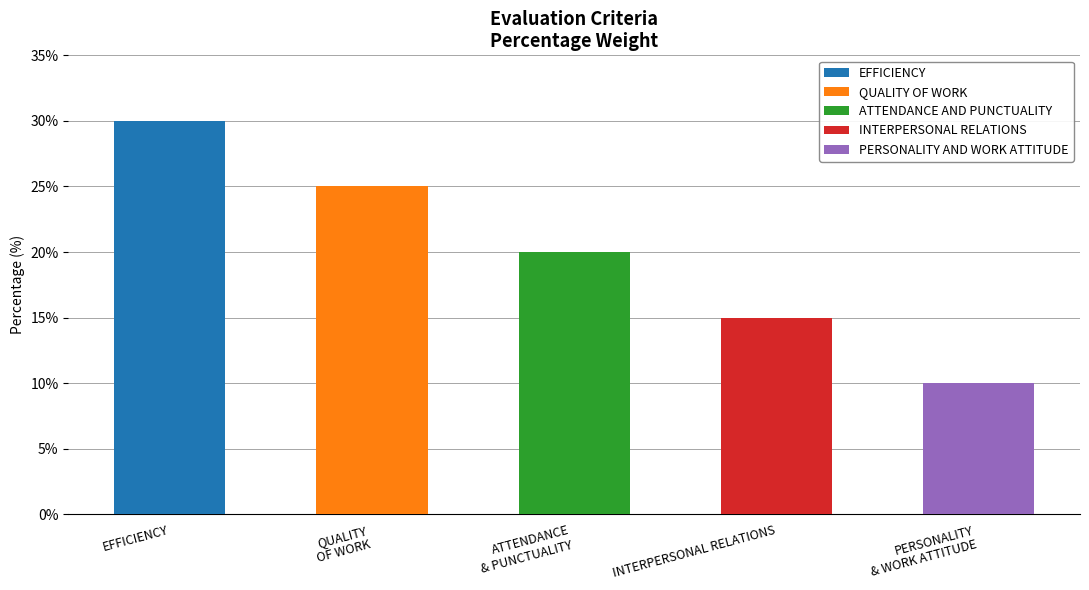

Rank the categories by value from highest to lowest.

EFFICIENCY, QUALITY OF WORK, ATTENDANCE AND PUNCTUALITY, INTERPERSONAL RELATIONS, PERSONALITY AND WORK ATTITUDE